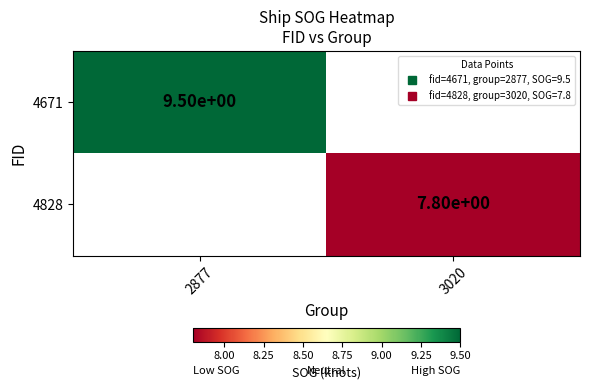

At which label does 4671 reach its peak?

2877